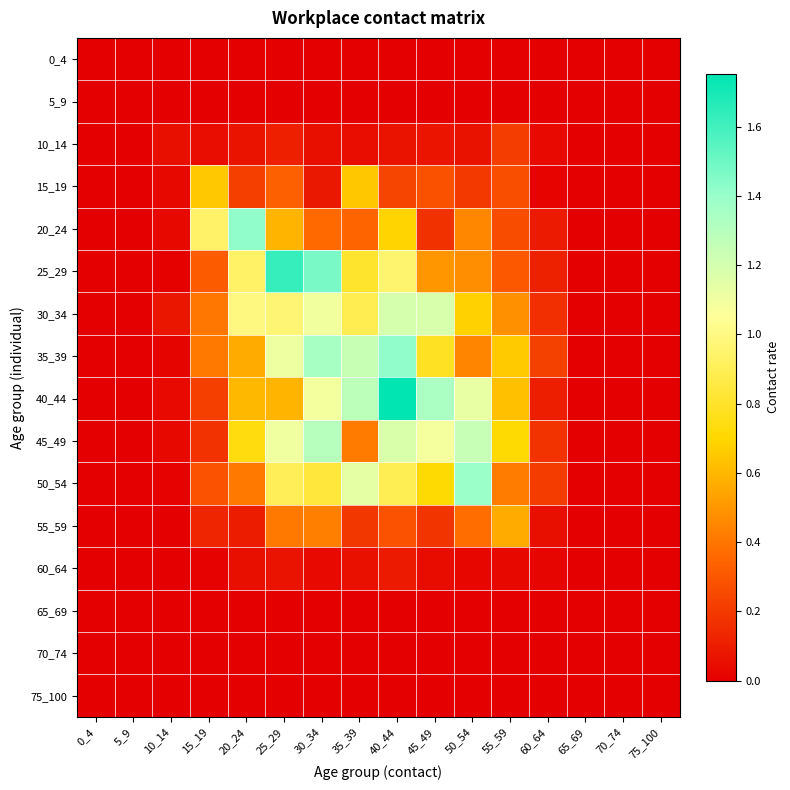

Which series has the largest total across all categories?

40_44